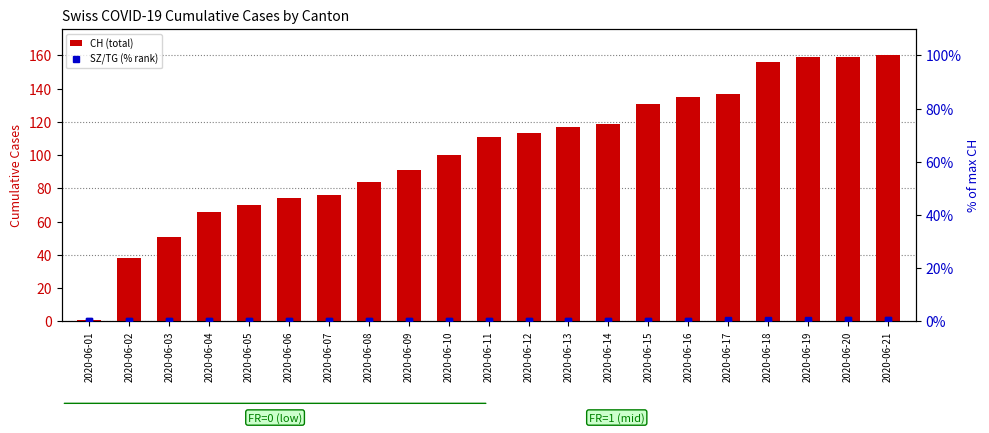

What is the total value across all series at 2020-06-14?

119.0